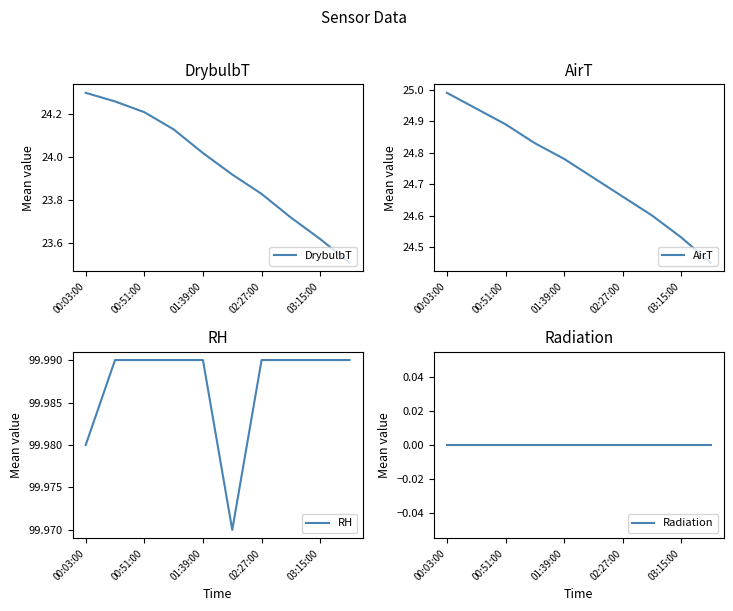

Which series has the widest spread of values?

DrybulbT